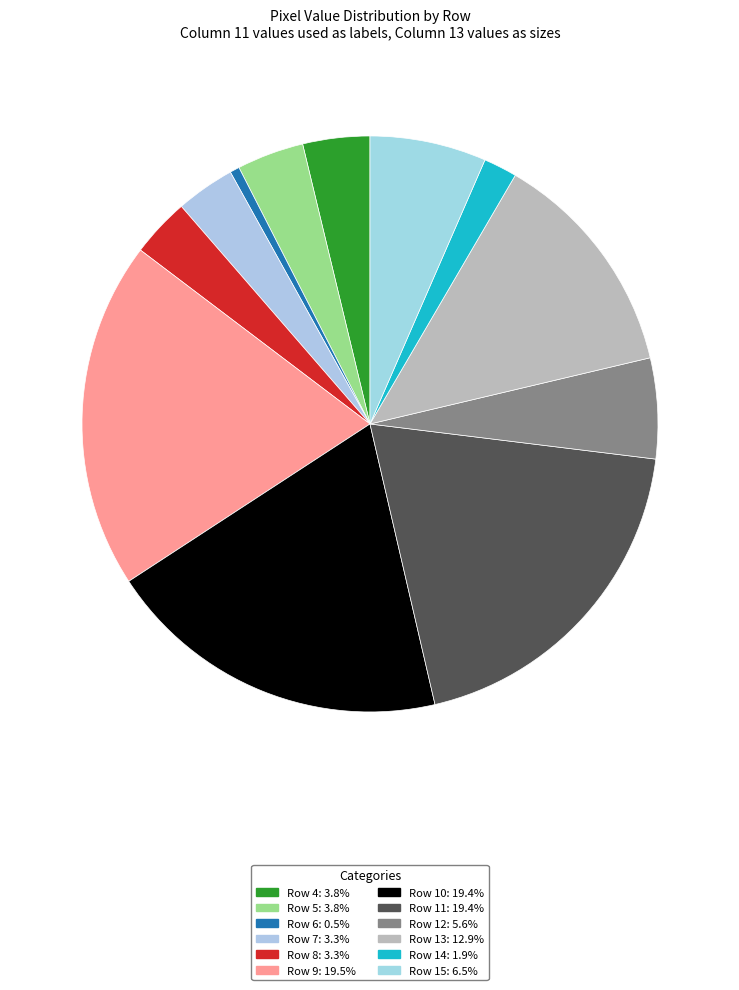

How many slices are in this pie chart?

12